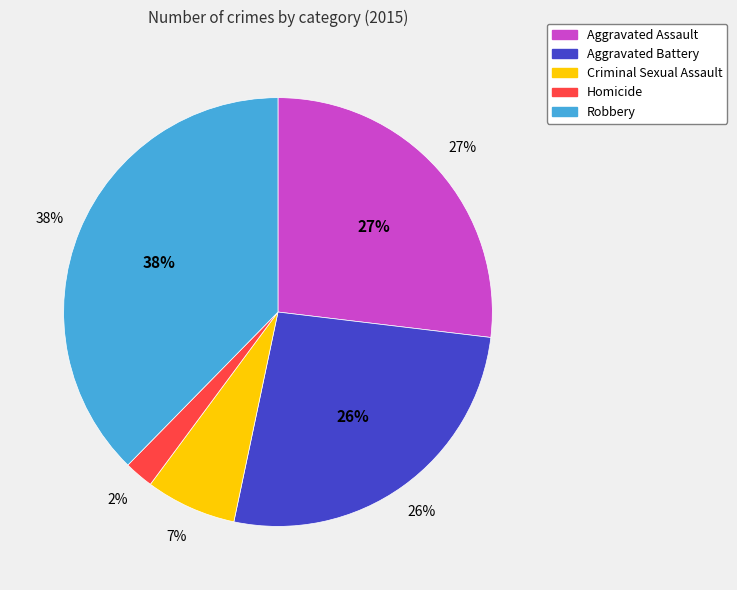

Which category has the biggest portion of the pie?

Robbery